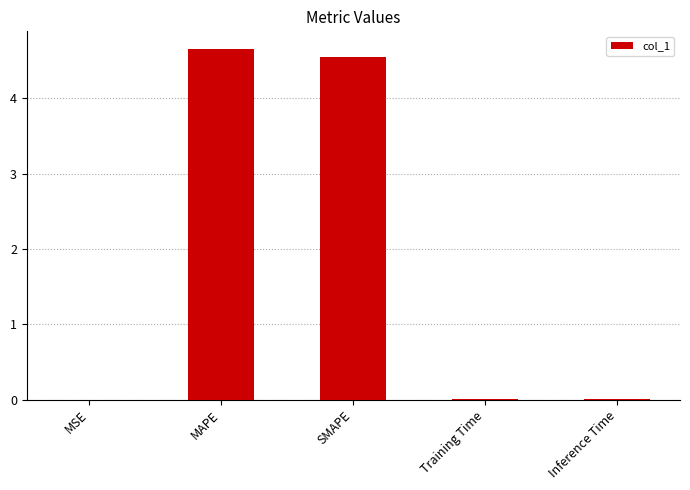

The value at Inference Time is 0.0. True or false?

True